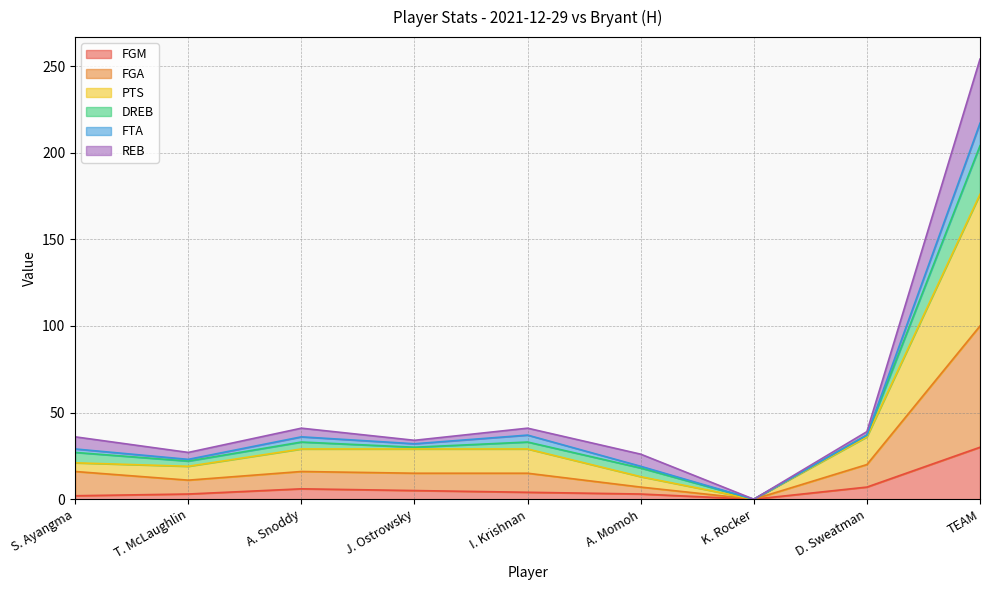

How many values in PTS are above zero?

8